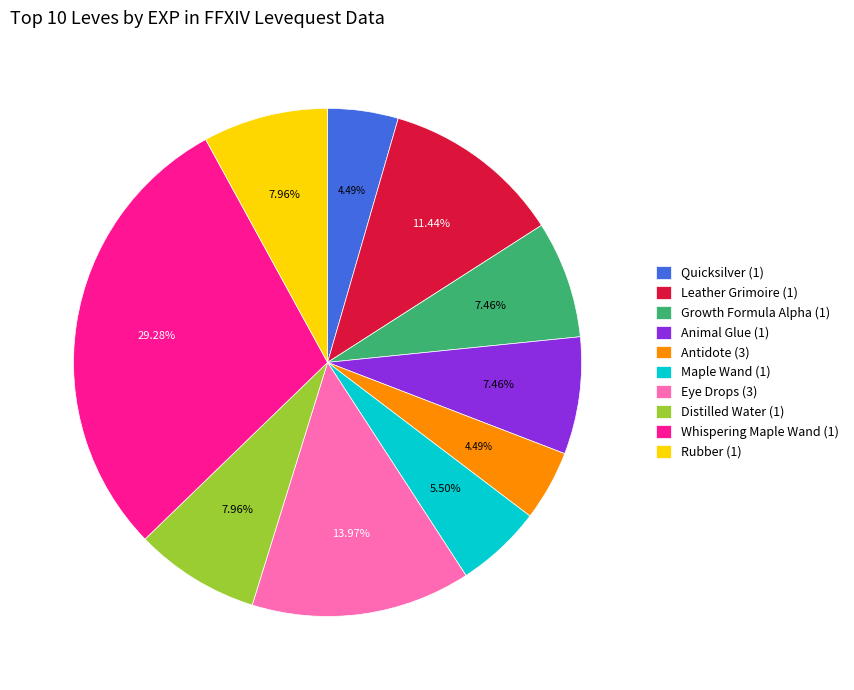

Is Animal Glue (1) the majority of the pie?

No